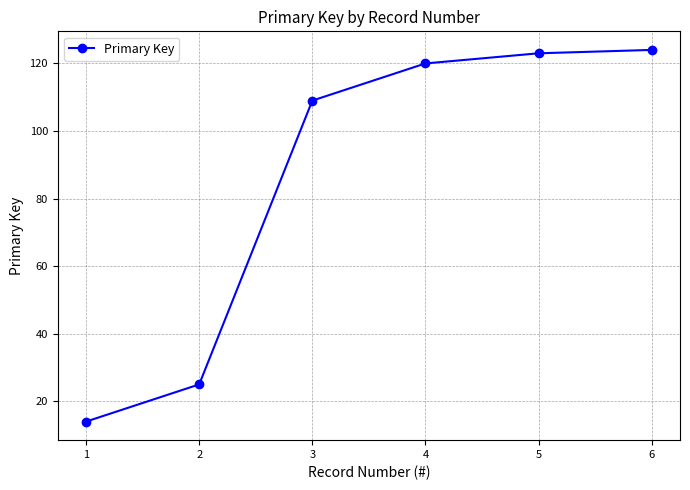

At which category does the chart reach its minimum across all series?

1